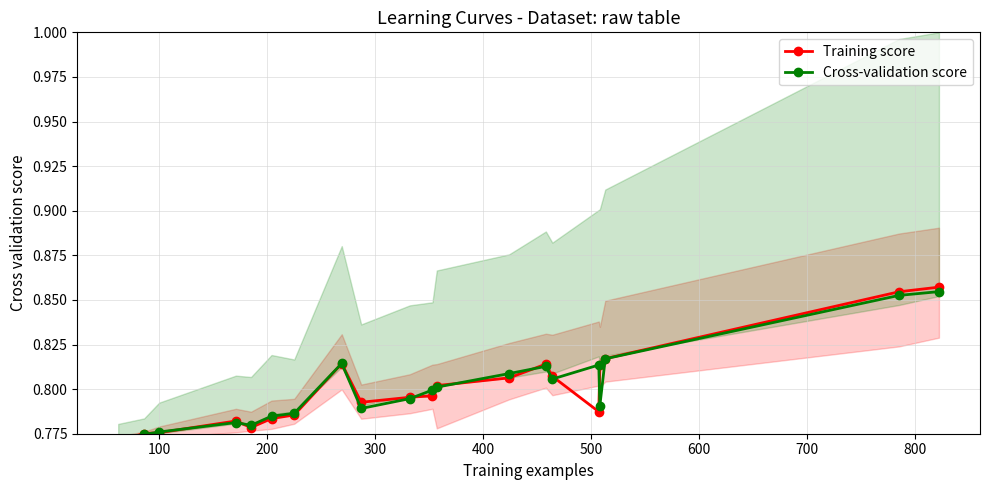

What is the maximum value for Training score?

0.9